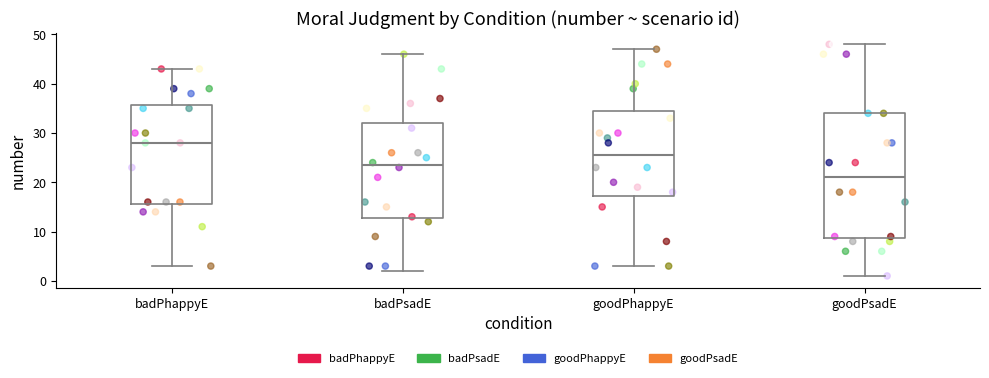

Which box is the tallest, from its lower edge to its upper edge?

goodPsadE